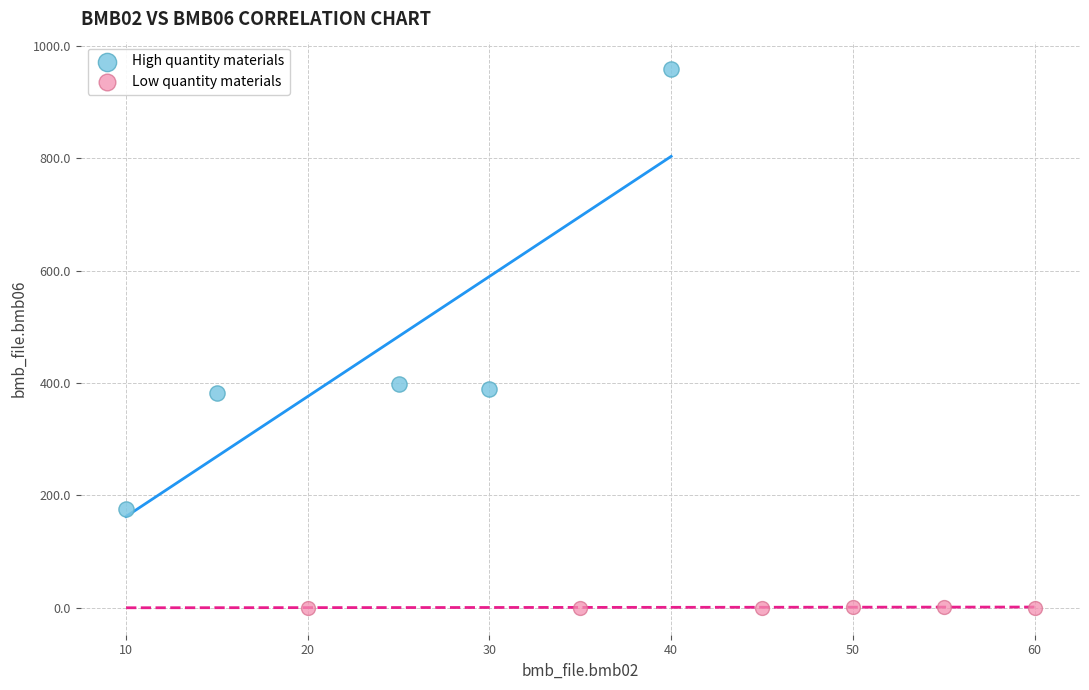

Which series contains the highest Y value?

High quantity materials